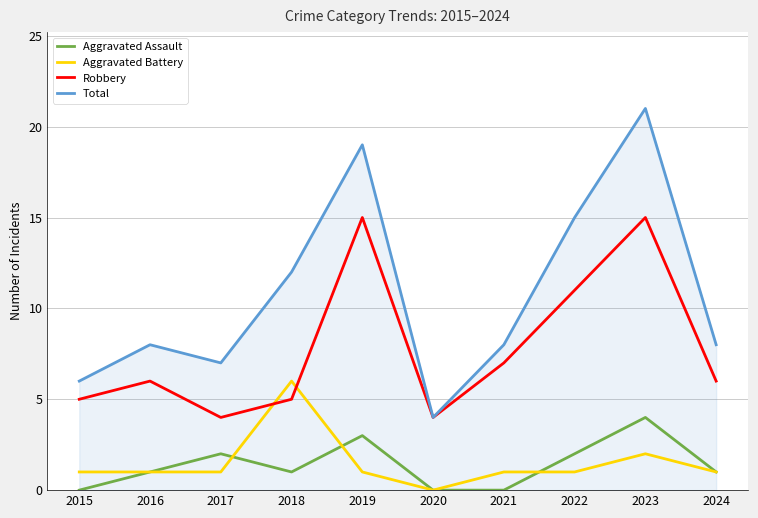

Is the value of Aggravated Assault at 2017 greater than the value of Total at 2020?

No